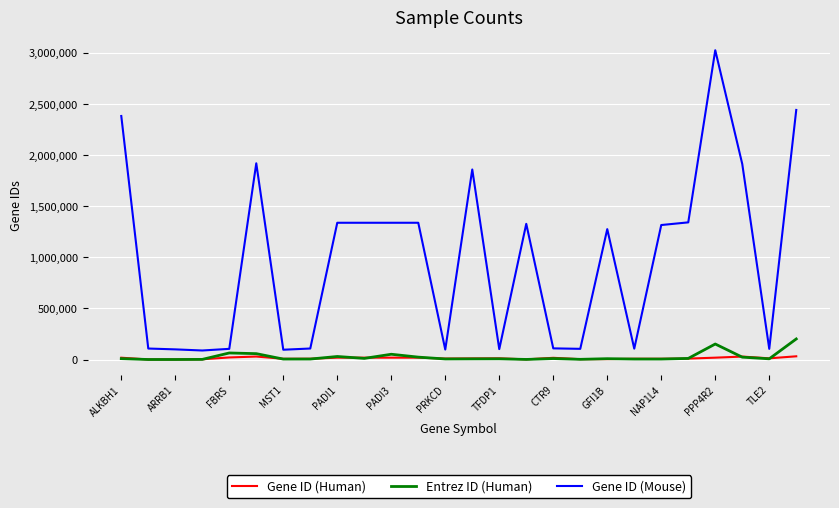

What is the maximum value for Gene ID (Mouse)?

3027896